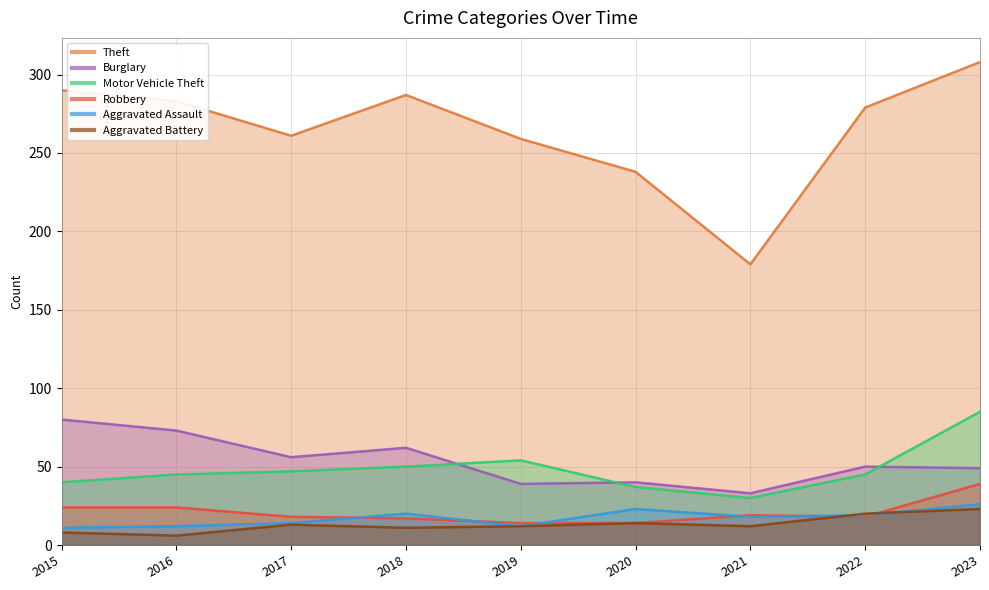

List the series in order of their peak value, highest first.

Theft, Motor Vehicle Theft, Burglary, Robbery, Aggravated Assault, Aggravated Battery